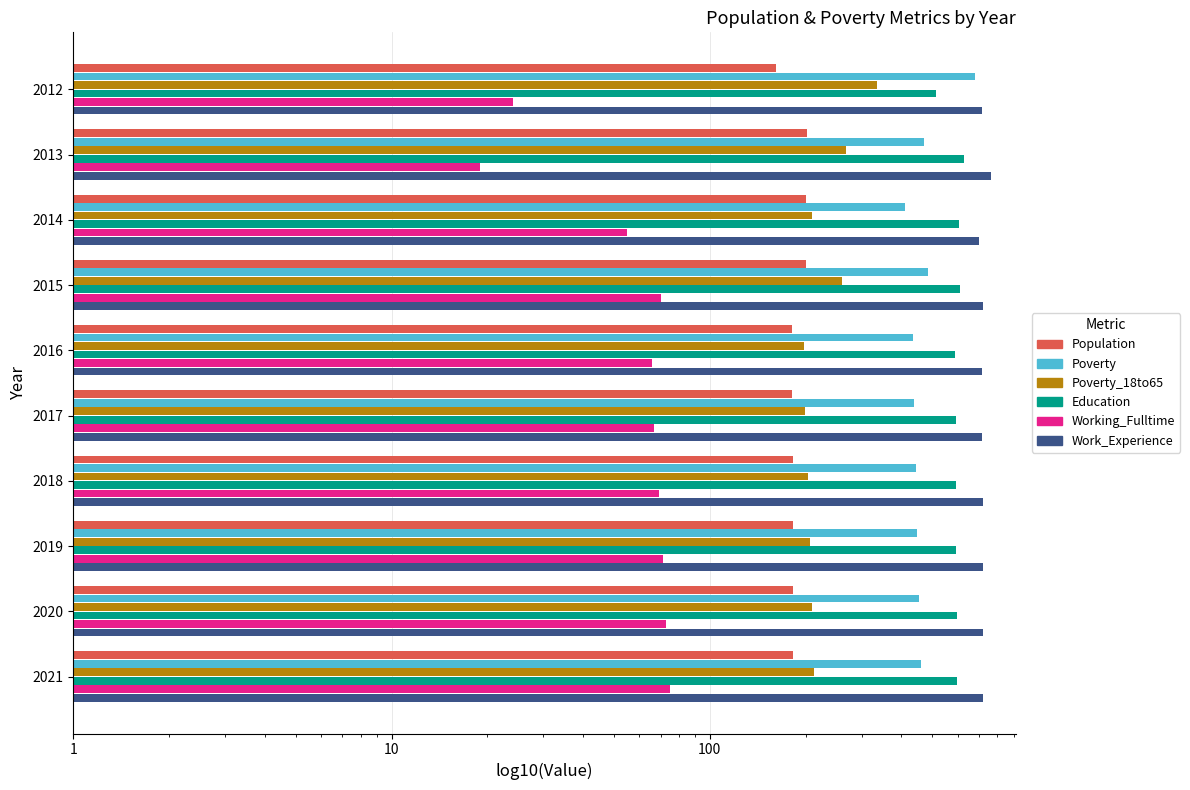

How many bars are there in each group?

6